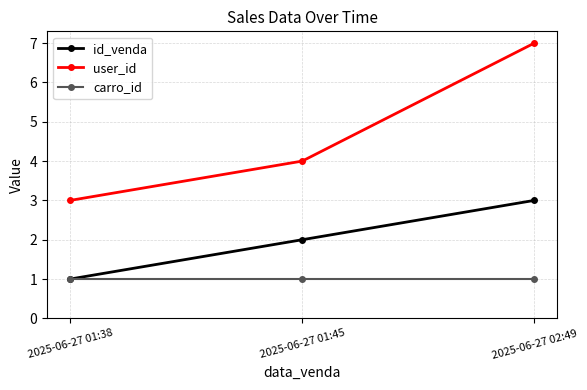

What is the average value of the carro_id series?

1